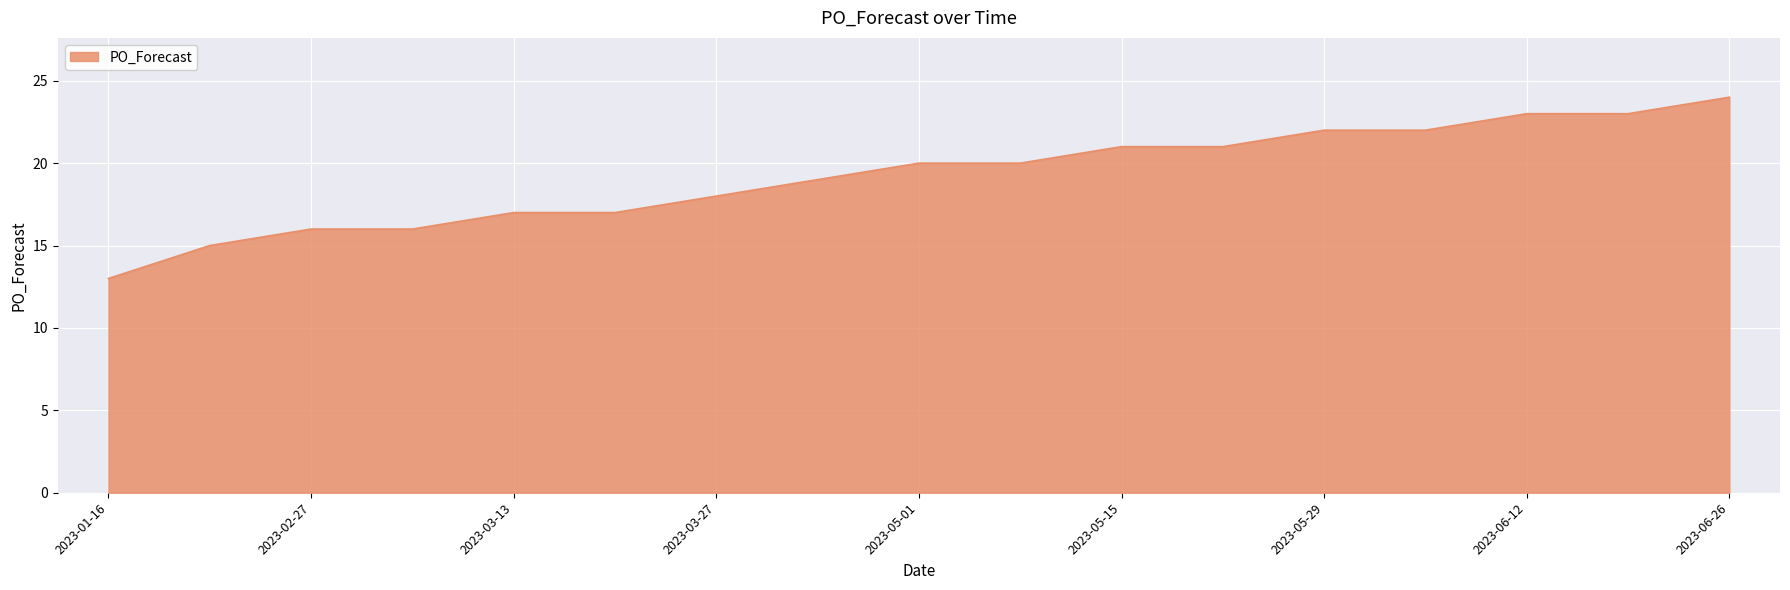

What is the maximum value shown in the chart?

24